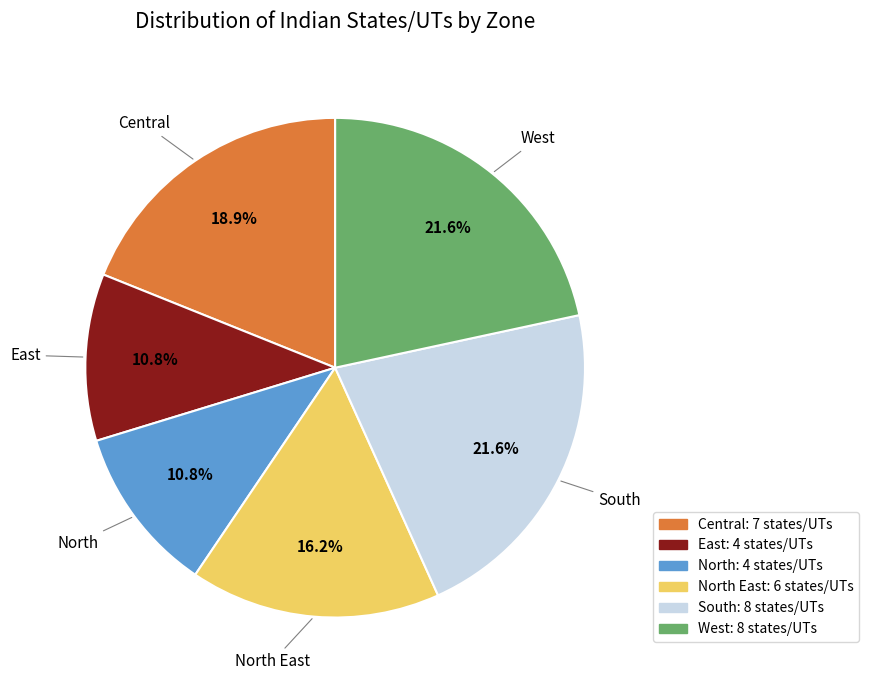

Does West account for over 50% of the chart?

No